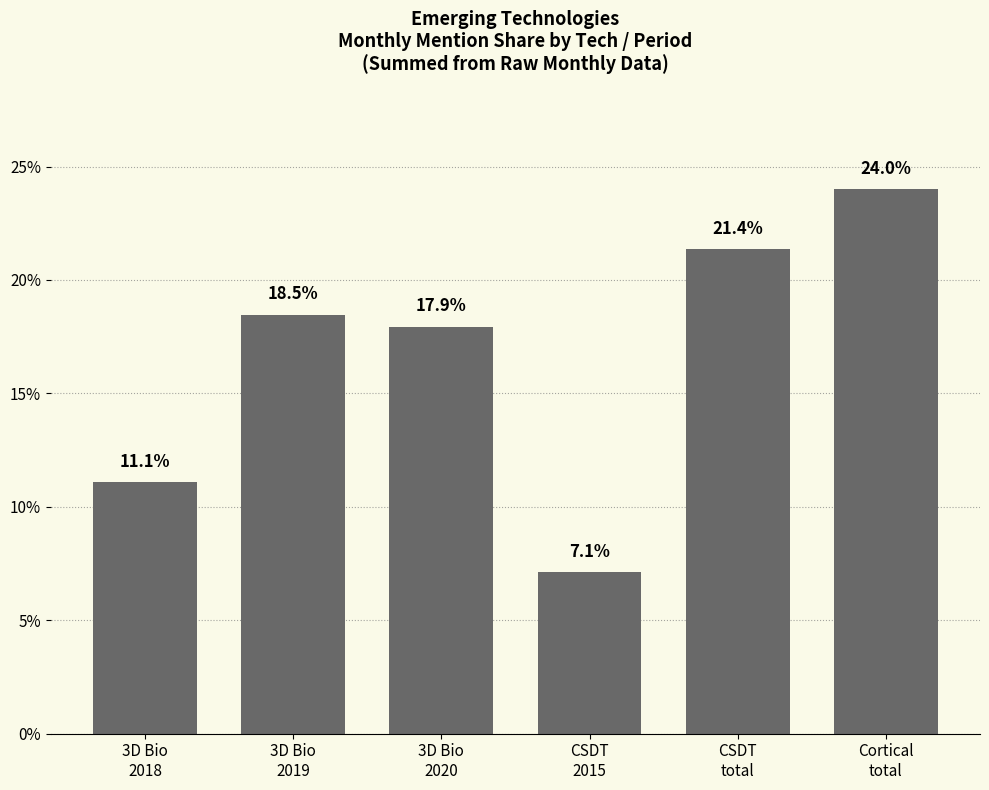

Reading left to right, extract all data points from this chart.

11.1	18.5	17.9	7.1	21.4	24.0